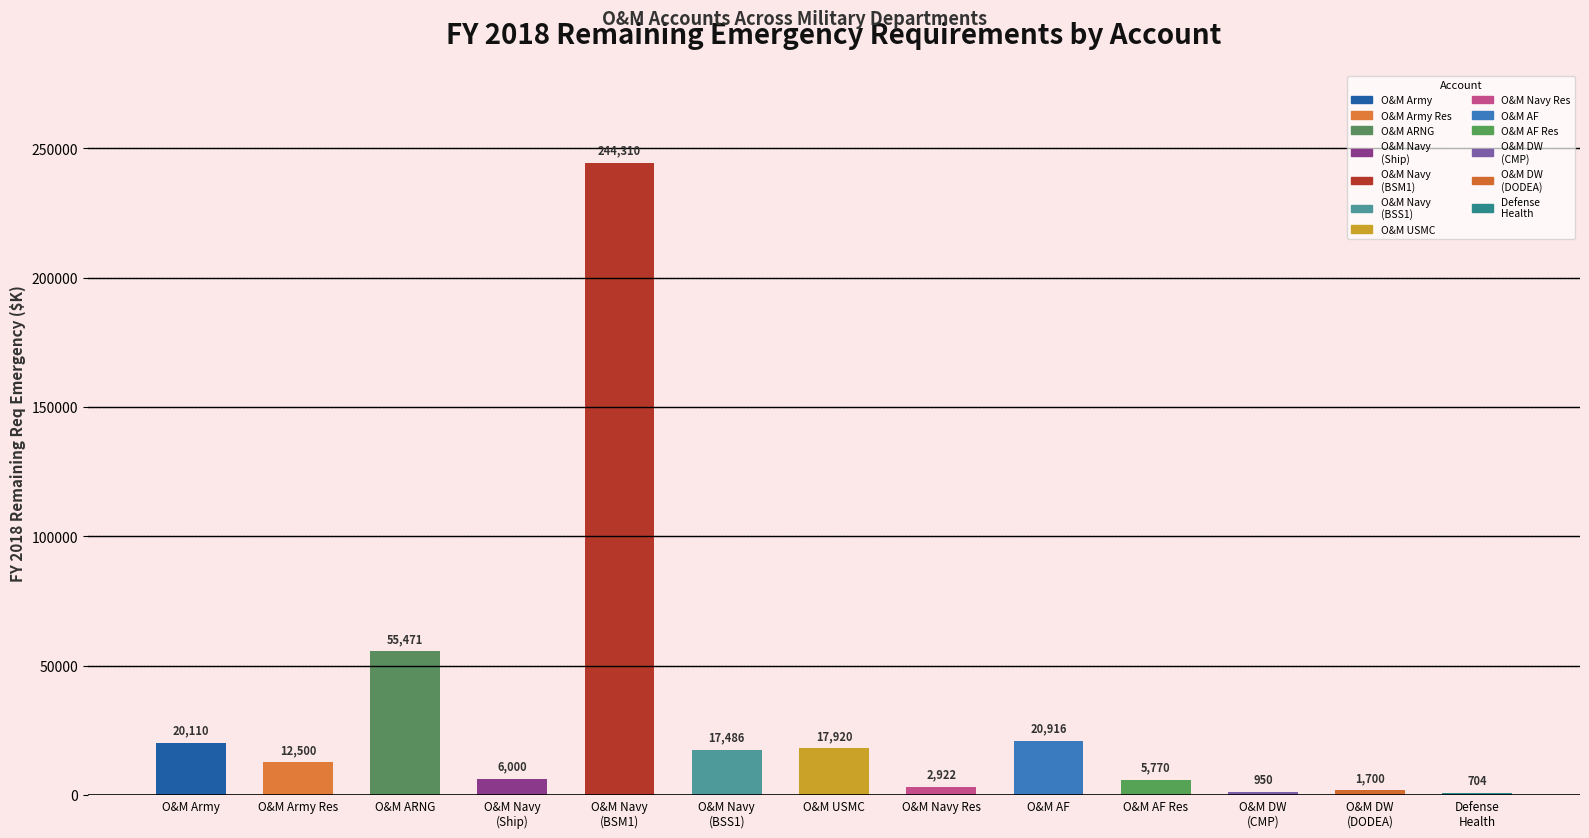

List the labels in order of value, largest first.

Operation & Maintenance, Navy (BSM1), Operation & Maintenance, ARNG, Operation & Maintenance, Air Force, Operation & Maintenance, Army, Operation & Maintenance, Marine Corps, Operation & Maintenance, Navy (BSS1), Operation & Maintenance, Army Res, Operation & Maintenance, Navy (Ship Depot), Operation & Maintenance, AF Reserve, Operation & Maintenance, Navy Res, Operation and Maintenance, Defense-Wide (DODEA), Operation and Maintenance, Defense-Wide (CMP), Defense Health Program